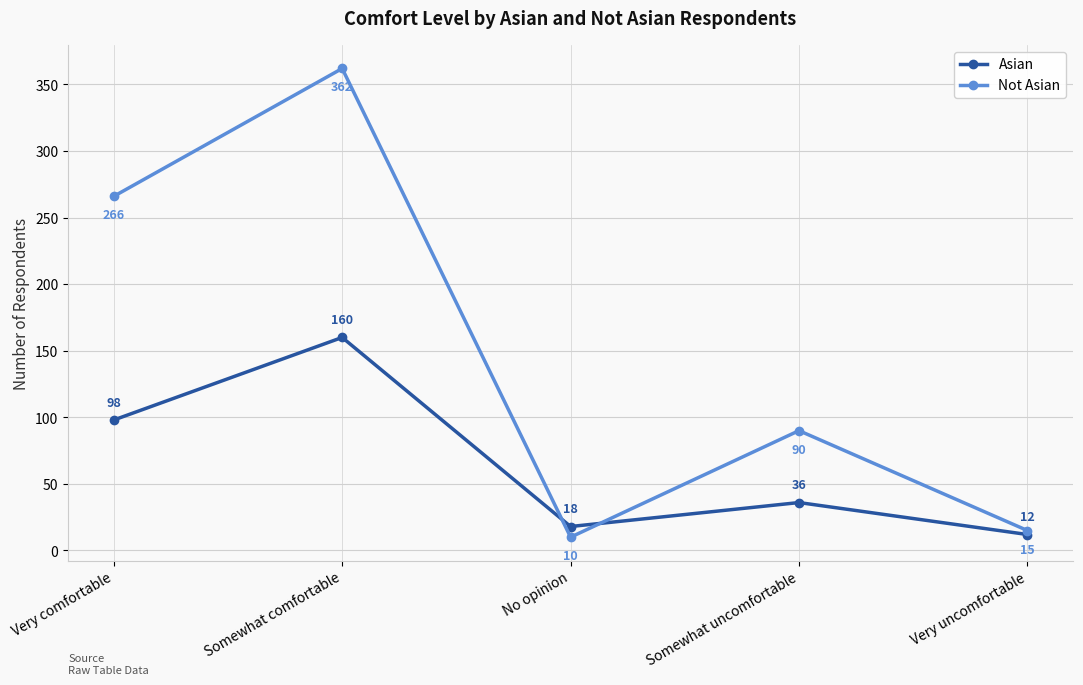

The value of Not Asian at Somewhat comfortable is 592. True or false?

False